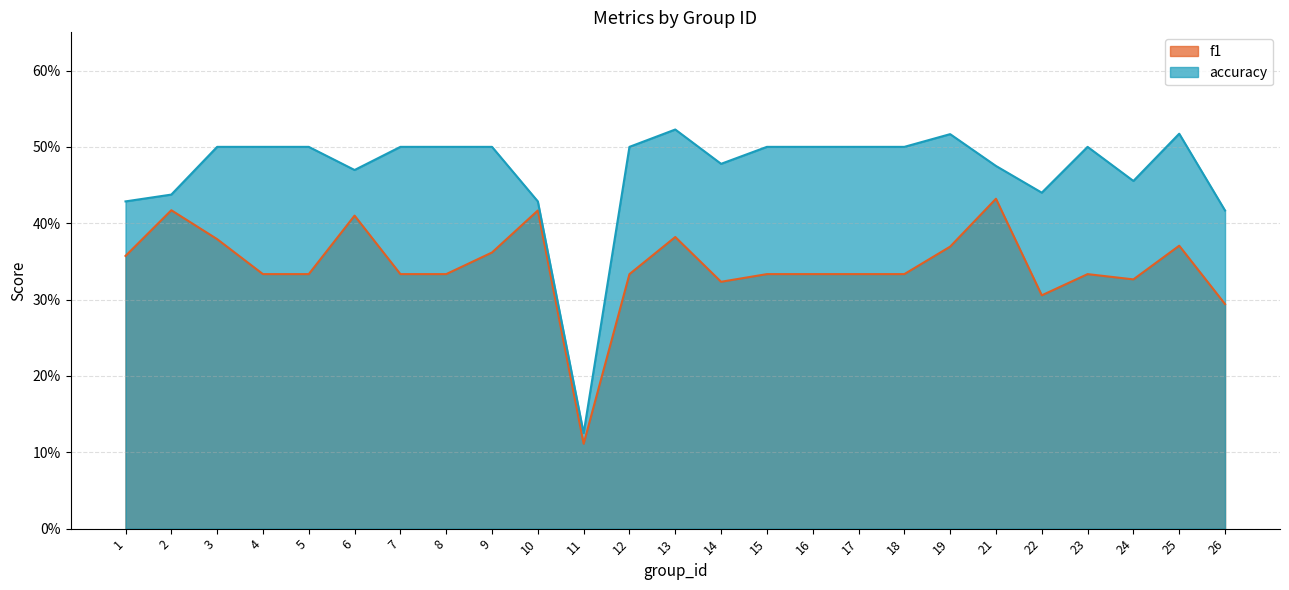

In accuracy, how many points are lower than both neighbors (excluding endpoints)?

5